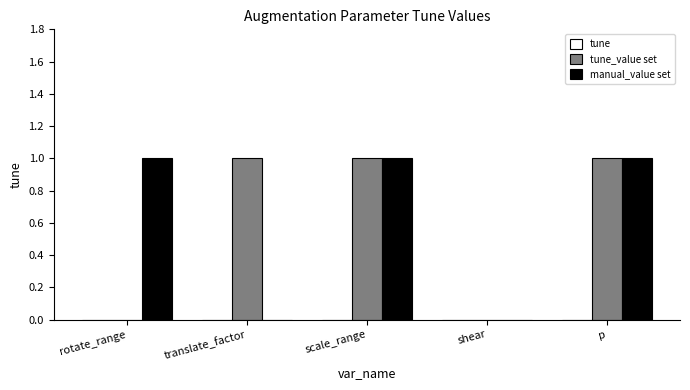

The tune_value set series shows 1 at shear. True or false?

False